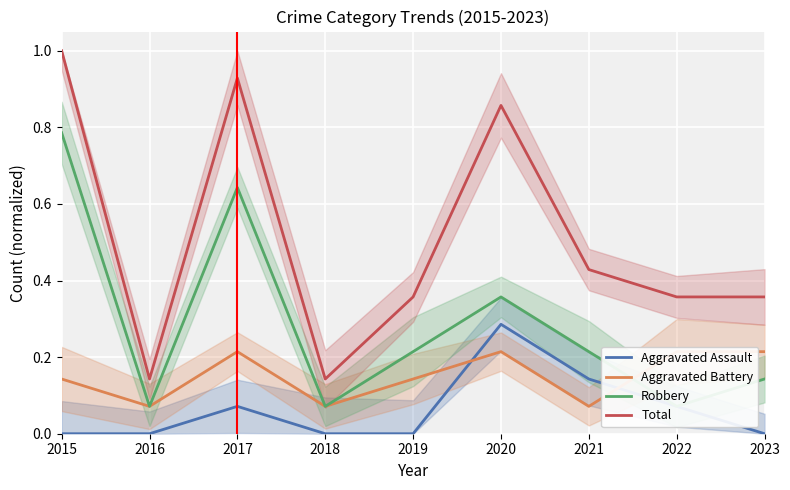

At how many categories does at least one series exceed 0?

9